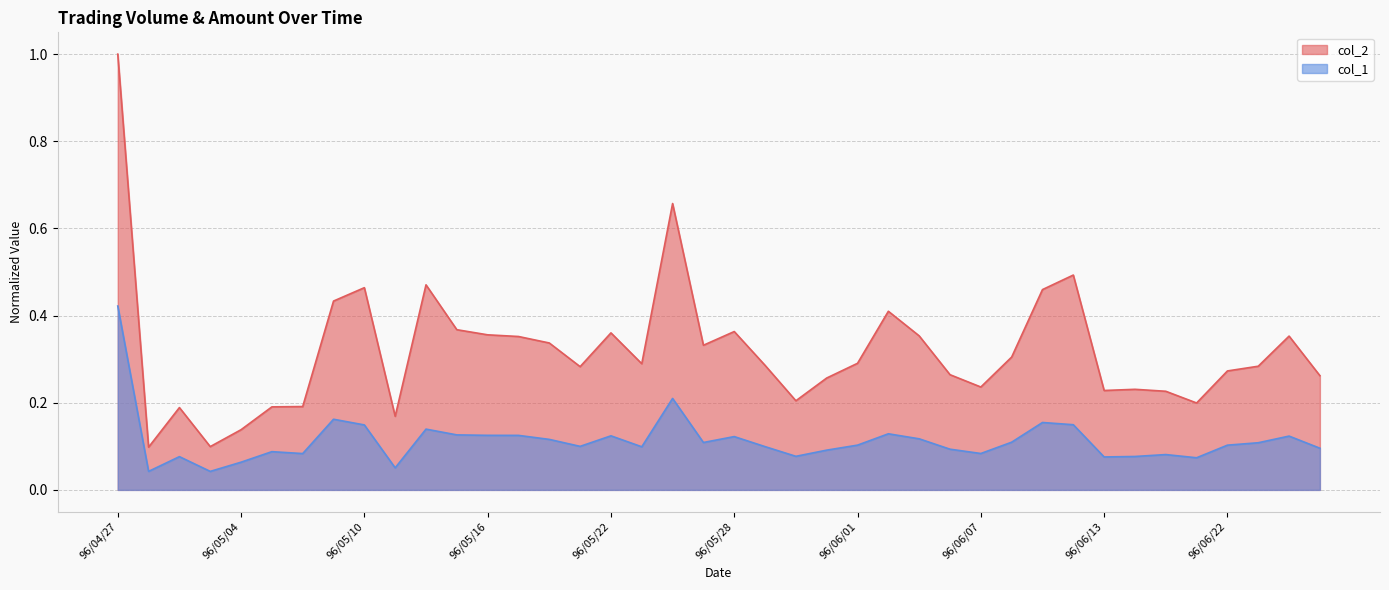

Read the col_2 value at 96/05/14.

0.5